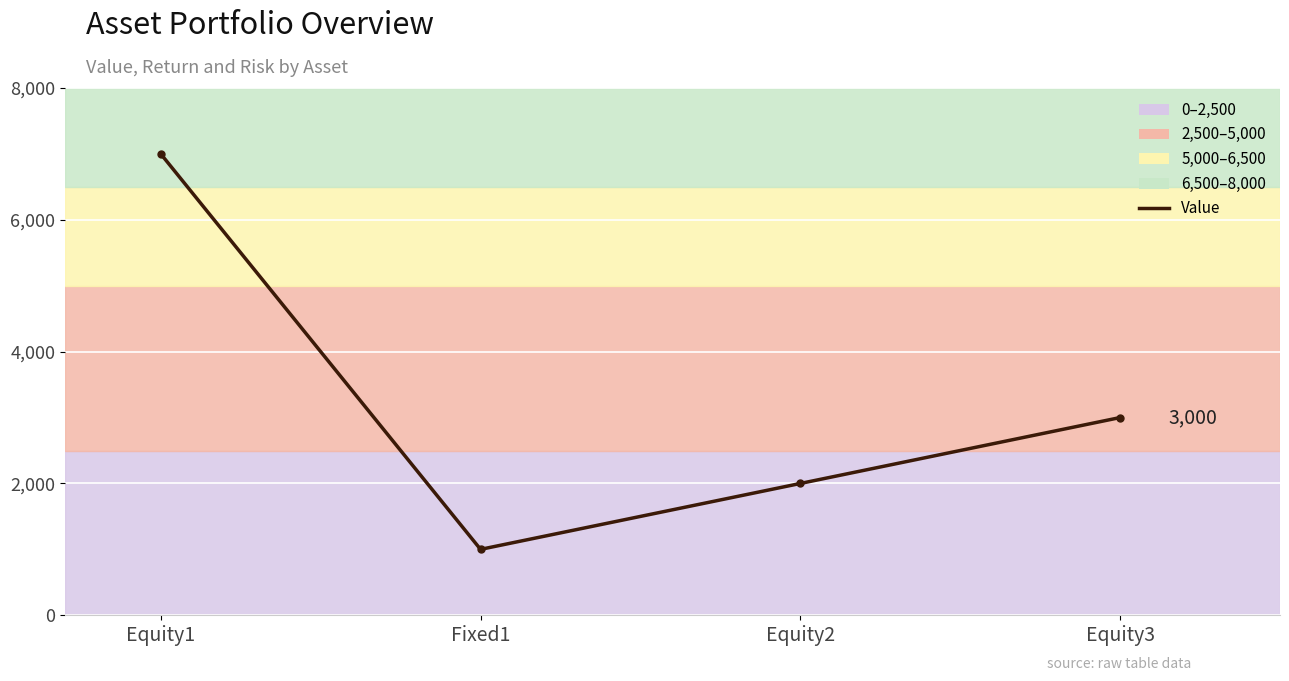

Reading left to right, list all the values displayed in this chart.

Equity1=7000	Fixed1=1000	Equity2=2000	Equity3=3000